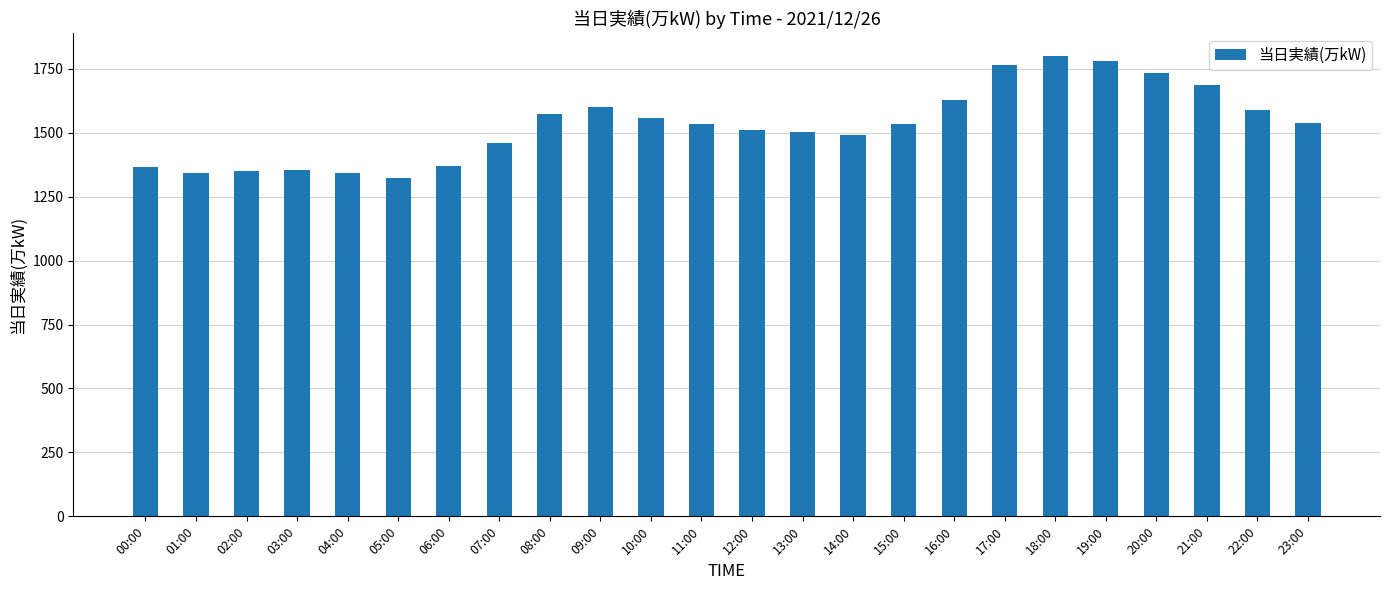

Between 23:00 and 03:00, which is larger?

23:00